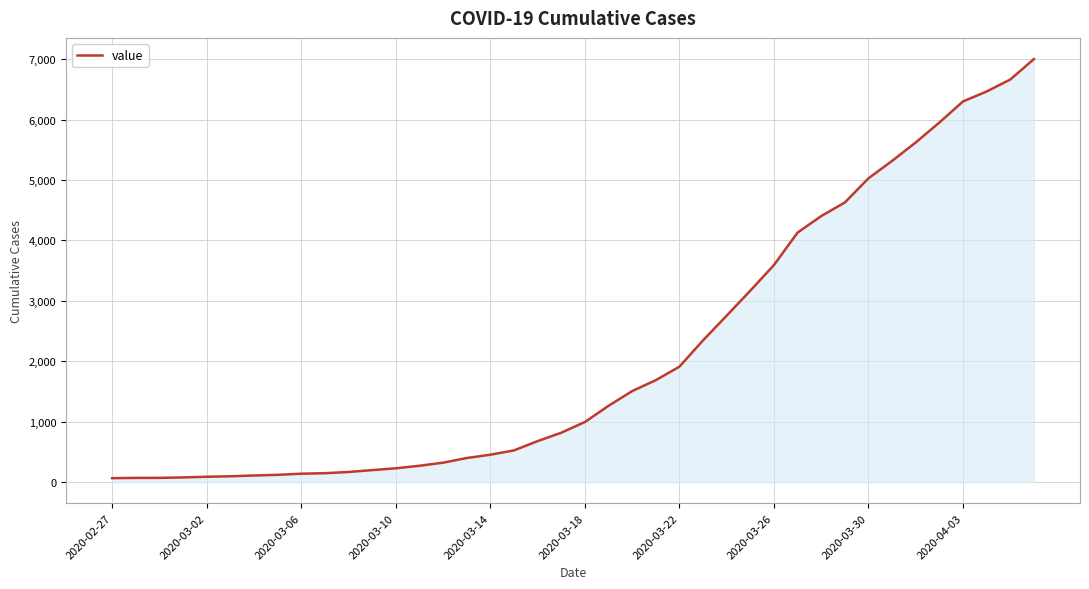

What is the difference between the maximum and minimum values?

6939